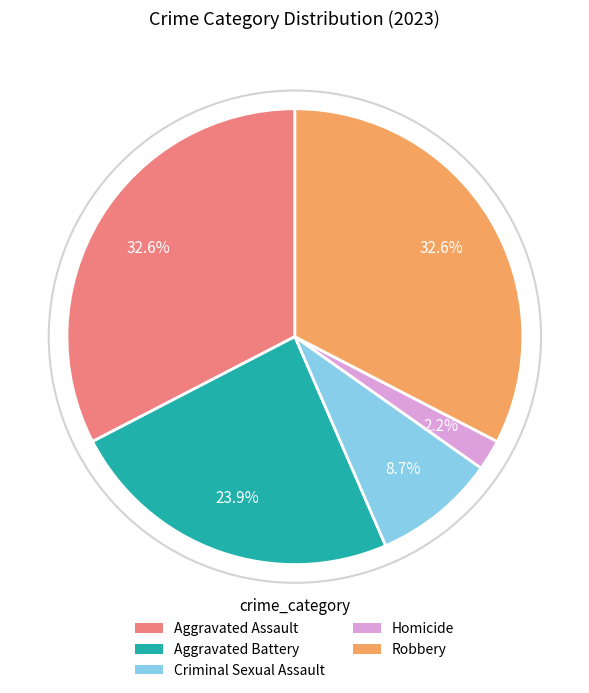

Is it true that Aggravated Assault is 33% of the pie?

True